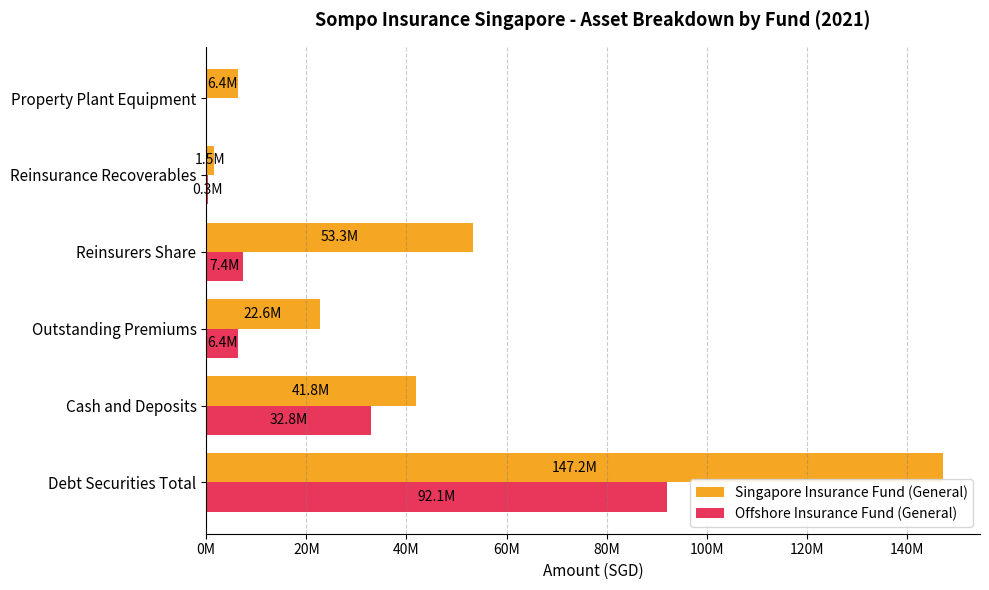

What are all the series names shown in the legend?

Singapore Insurance Fund (General), Offshore Insurance Fund (General)